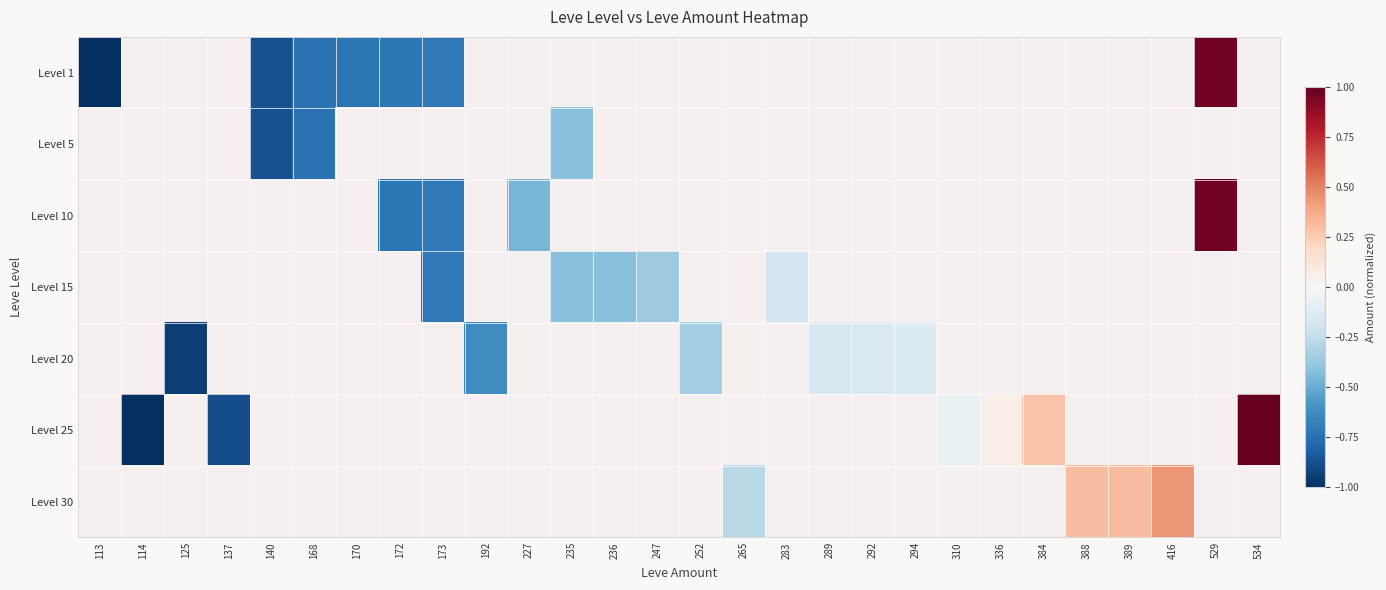

Which series has the widest spread of values?

Level 1